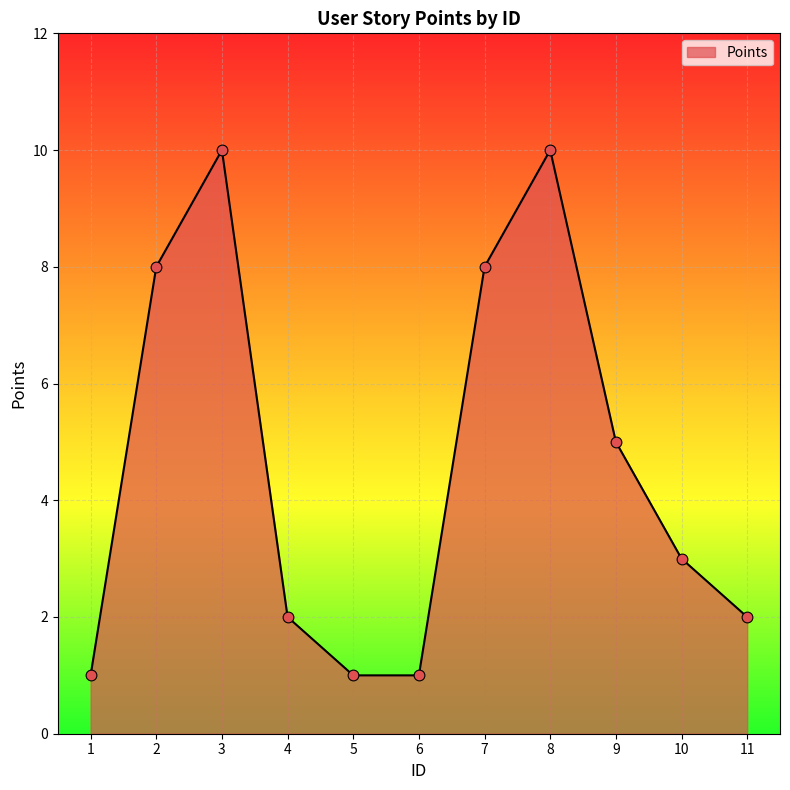

Between 8 and 7, which is larger?

8